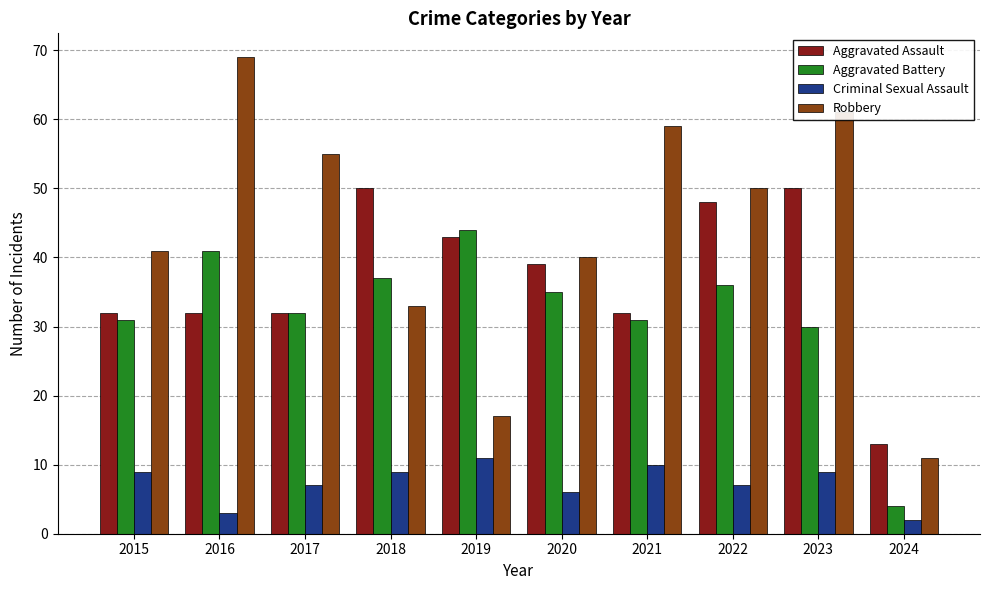

Reading right to left, list all the values displayed in this chart.

Aggravated Assault: 13	50	48	32	39	43	50	32	32	32
Aggravated Battery: 4	30	36	31	35	44	37	32	41	31
Criminal Sexual Assault: 2	9	7	10	6	11	9	7	3	9
Robbery: 11	61	50	59	40	17	33	55	69	41